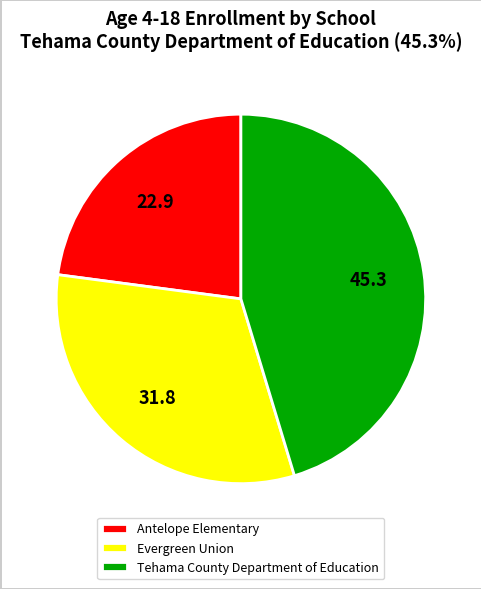

True or false: Antelope Elementary accounts for 23% of the total.

True